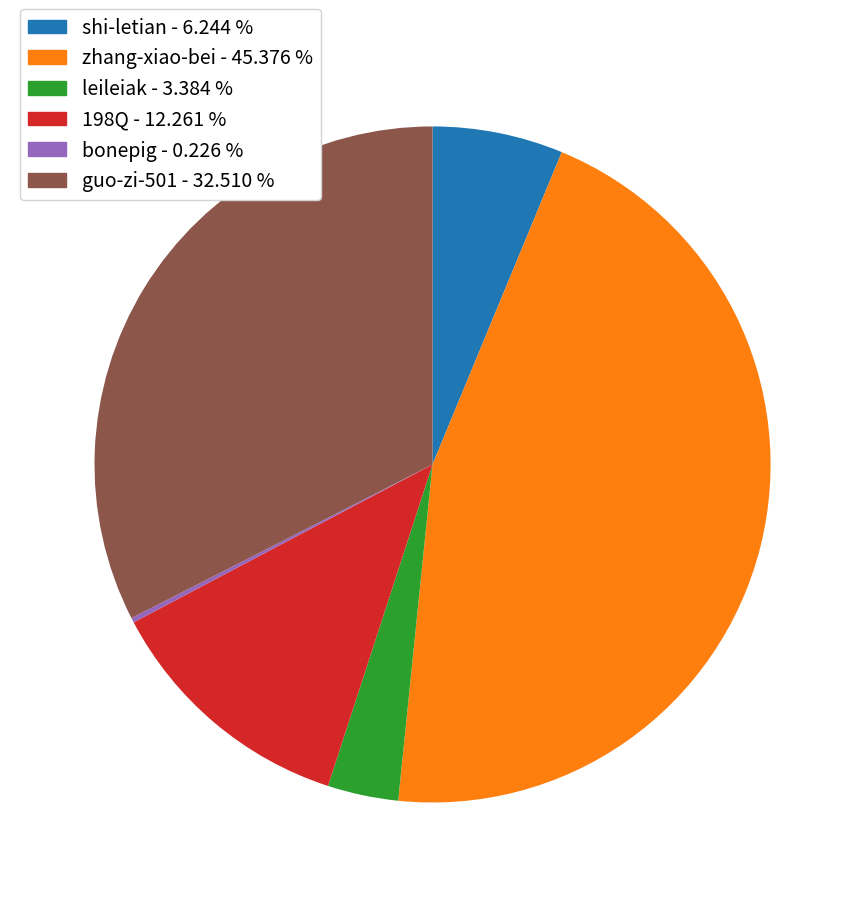

Is zhang-xiao-bei - 45.376 % the majority of the pie?

No